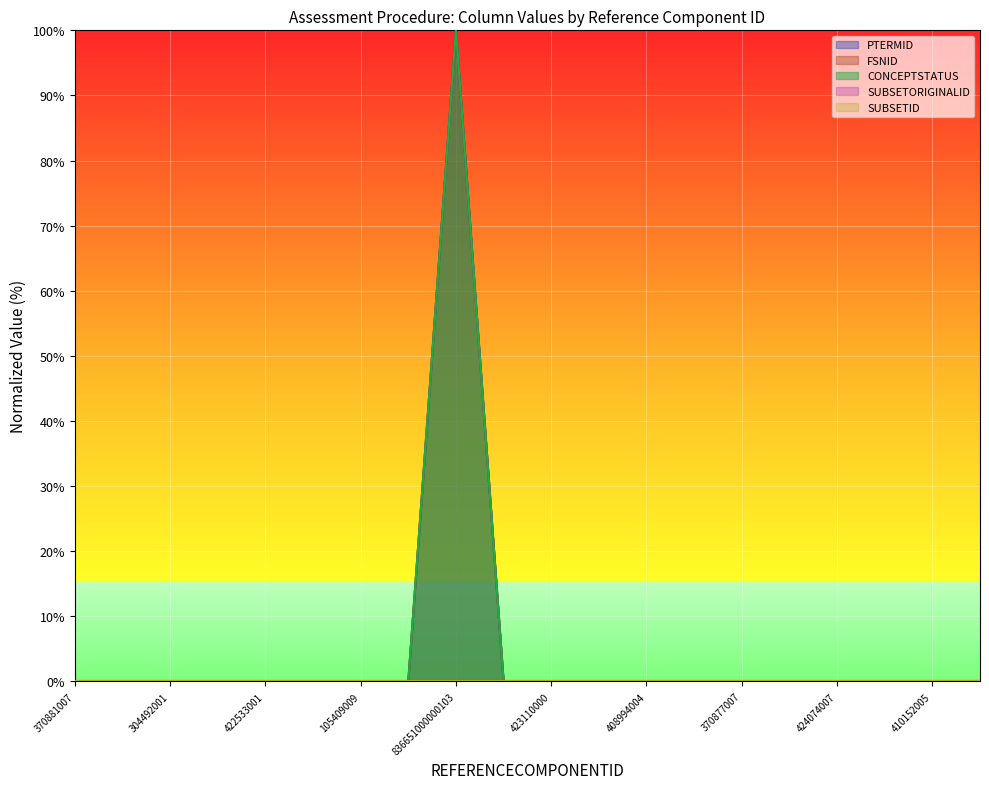

The value of PTERMID_scaled at 422440002 is 0.0. True or false?

False